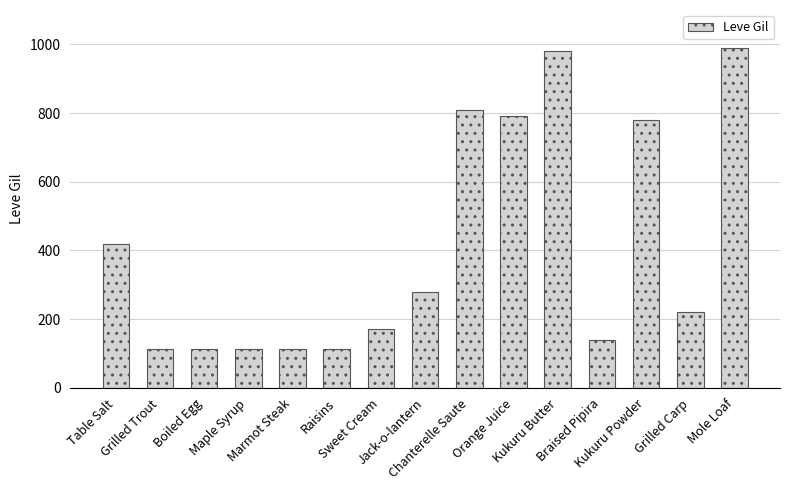

What is the minimum value shown in the chart?

112